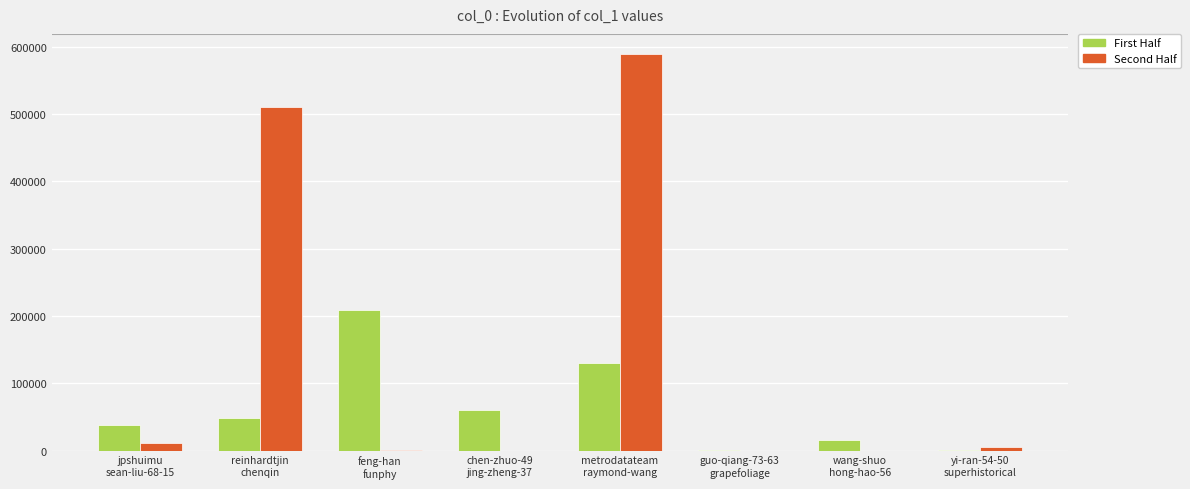

Which series has the largest total across all categories?

Second Half